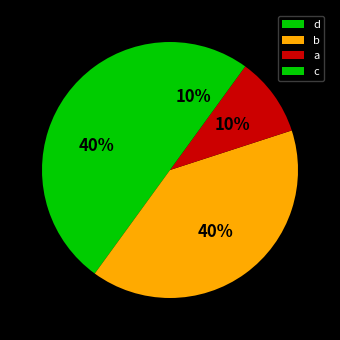

Which slice is the largest?

d